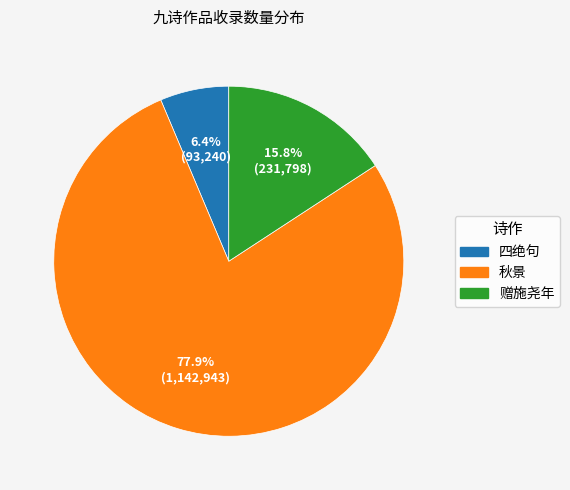

Is there a majority slice in this chart?

Yes